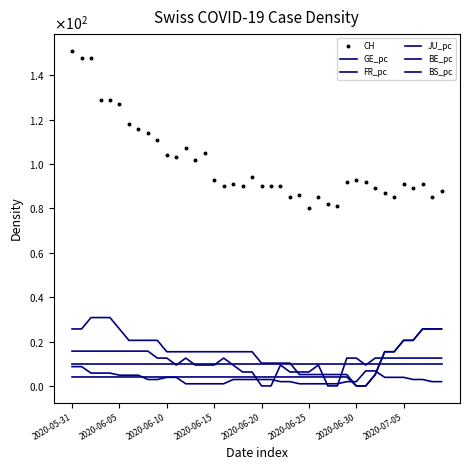

What are all the series names shown in the legend?

GE_pc, FR_pc, JU_pc, BE_pc, BS_pc, CH